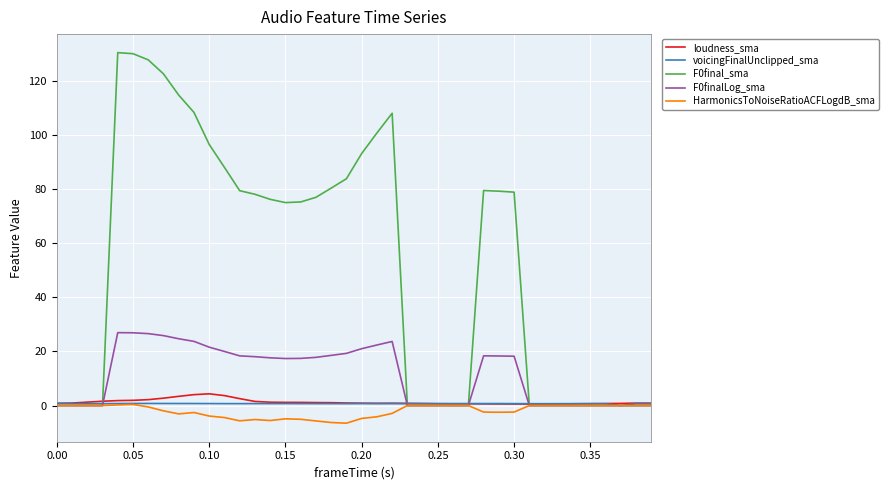

Which series has the largest total across all categories?

F0final_sma